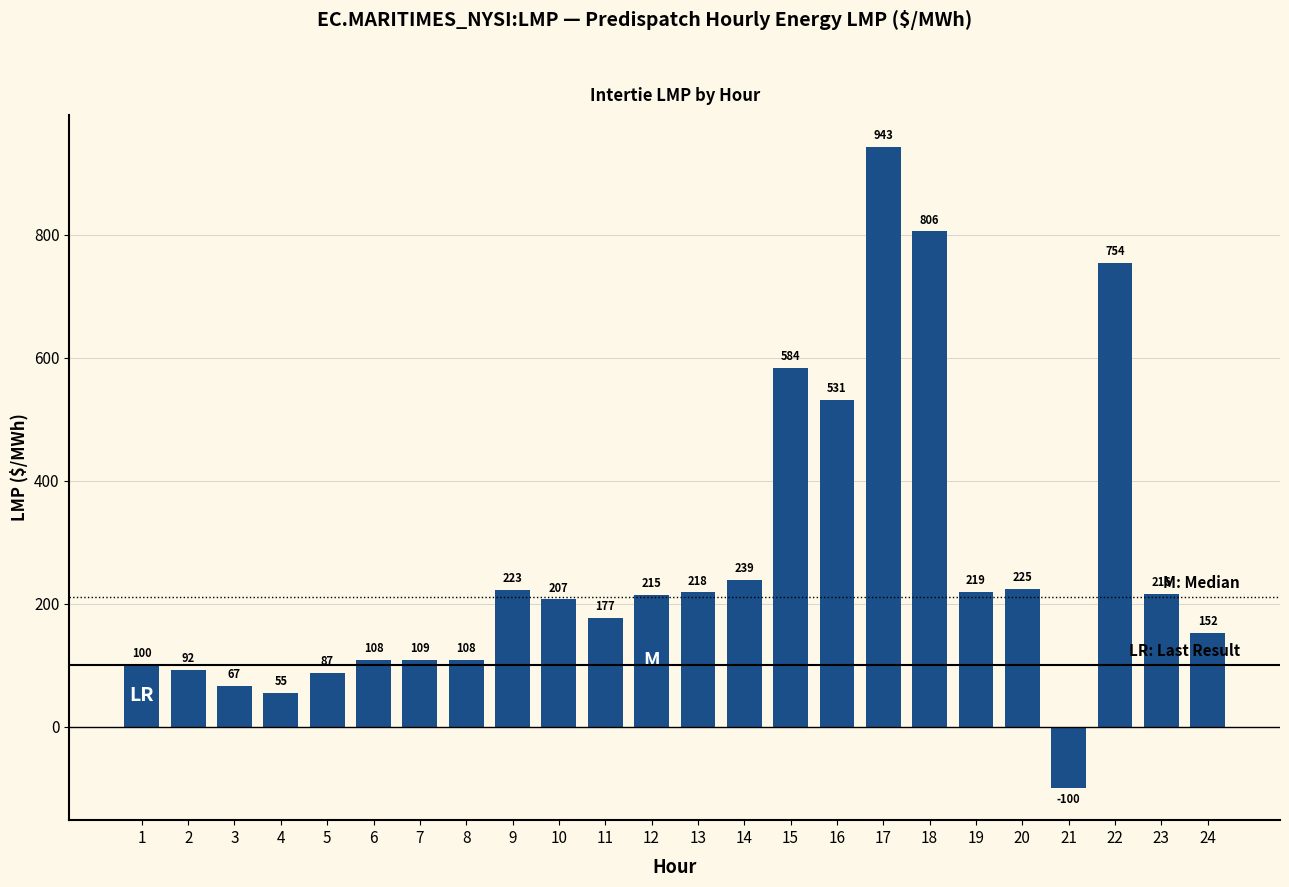

What is the change in value from 8 to 11?

+68.9